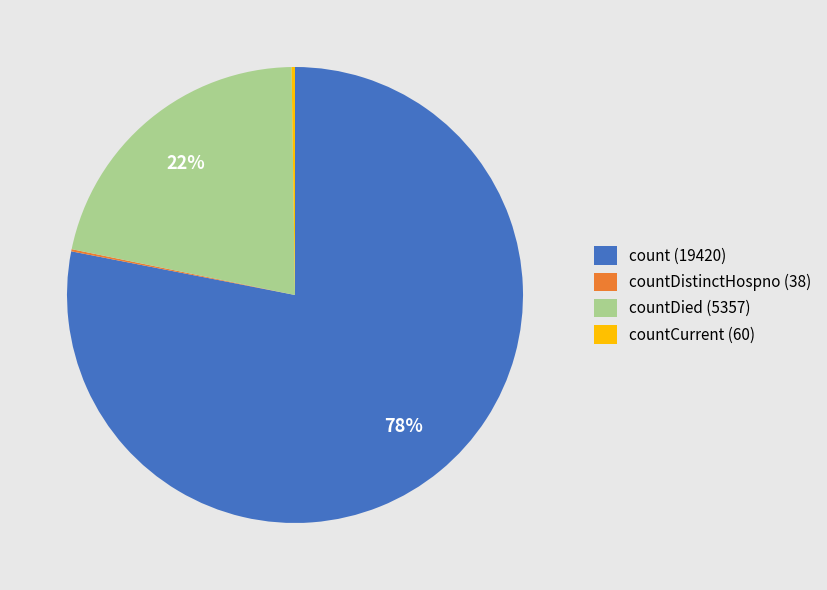

Is it true that countDied (5357) is 34% of the pie?

False